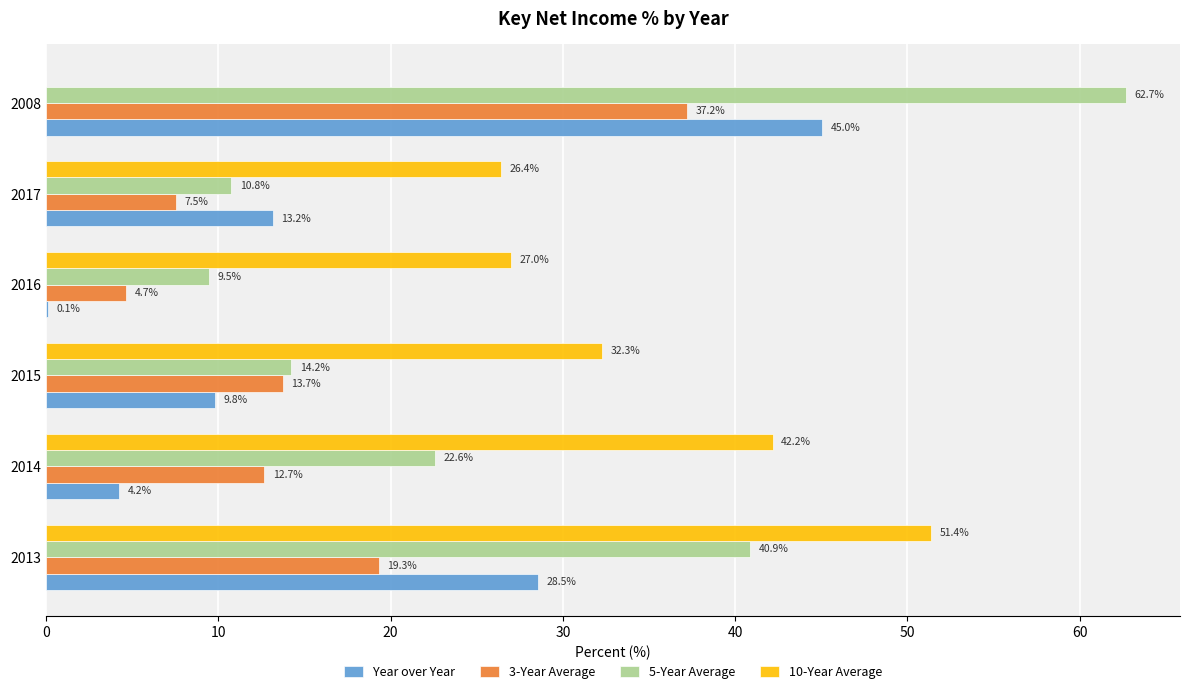

Count the number of categories in the chart.

6